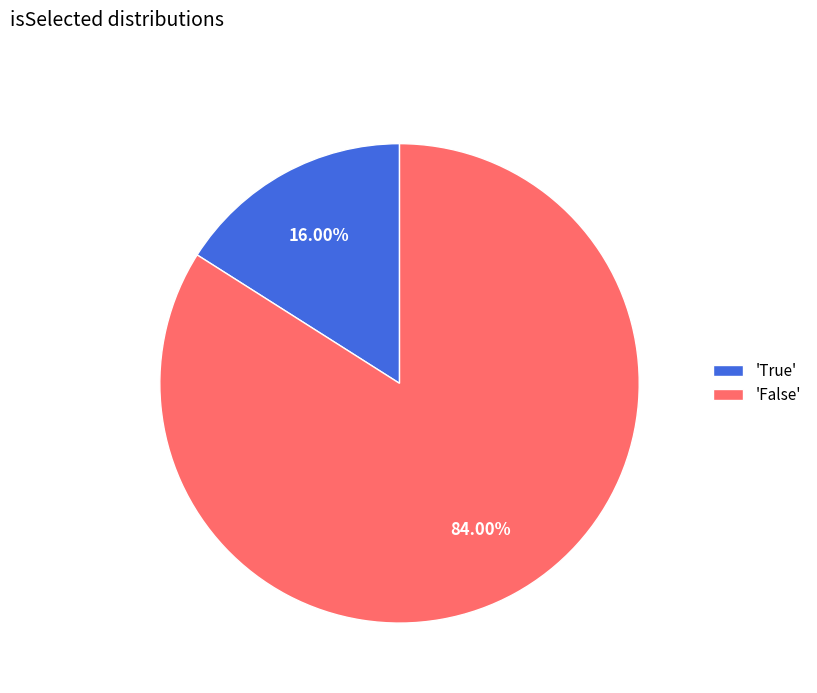

Which slice represents more than half of the pie?

'False'